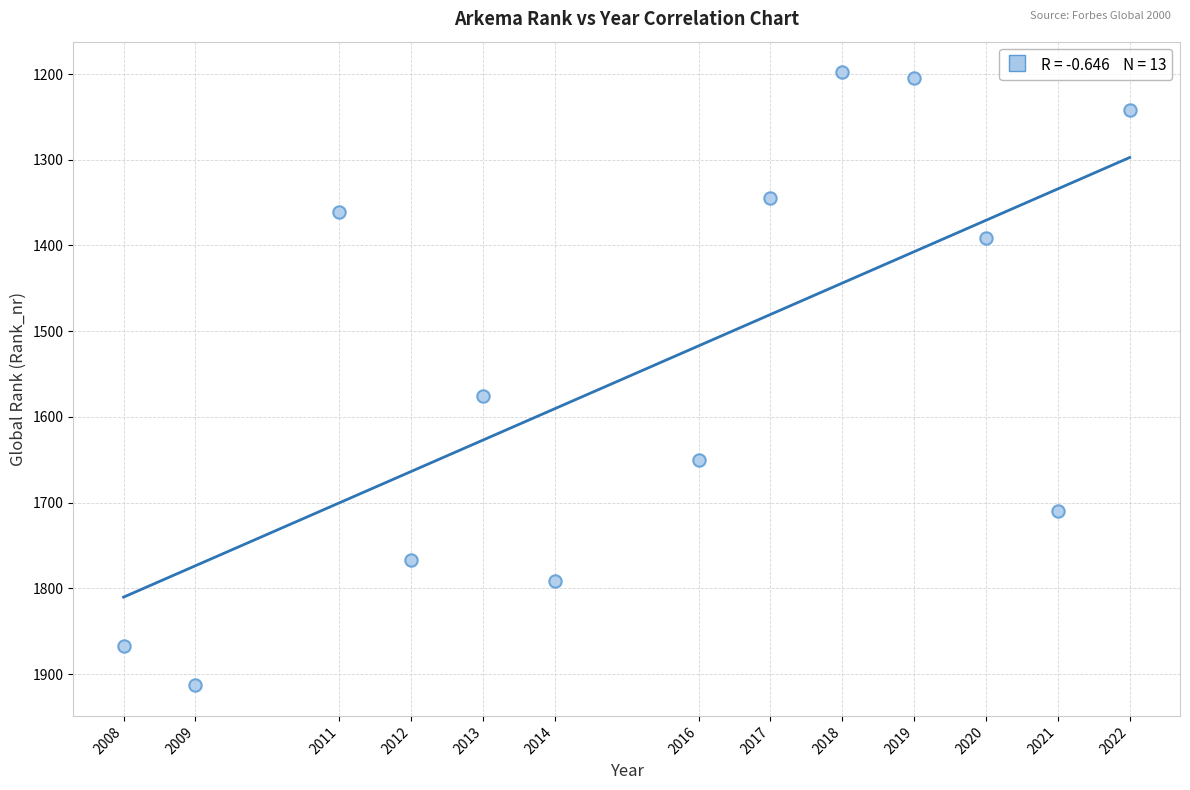

What Y value in the scatter plot is closest to 1555?

1576